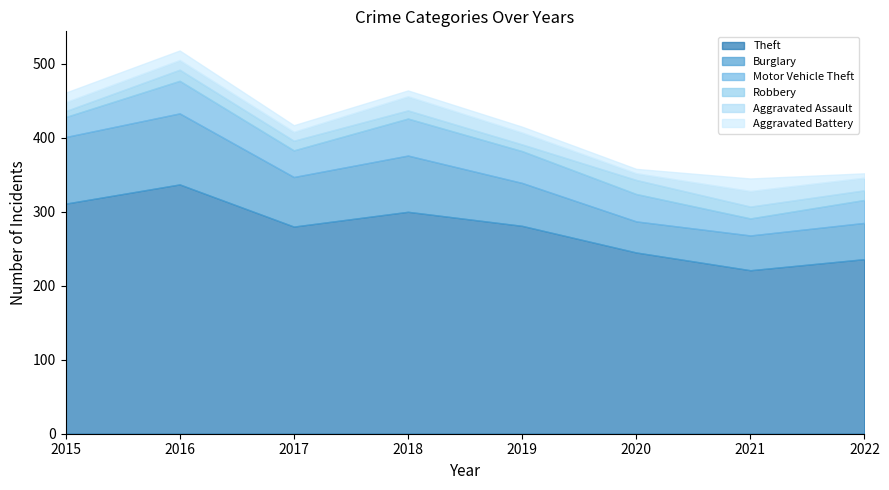

Is the value of Aggravated Battery at 2022 greater than the value of Motor Vehicle Theft at 2017?

No